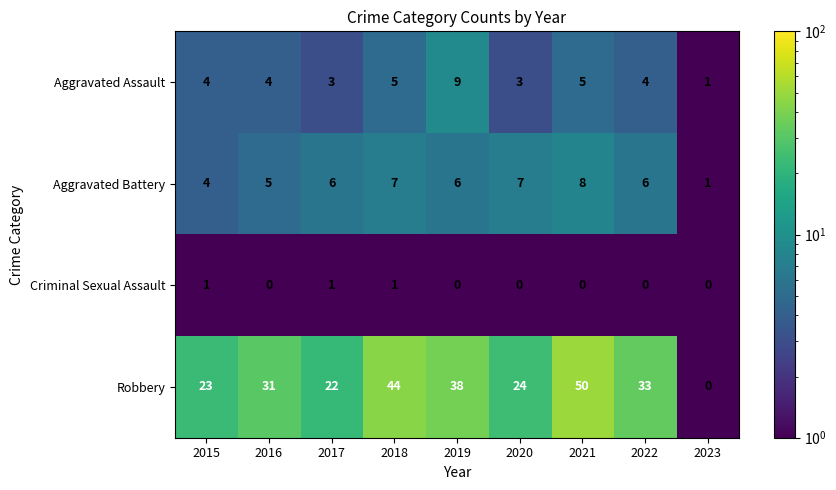

Rank the series by their maximum value, from lowest to highest.

Criminal Sexual Assault, Aggravated Battery, Aggravated Assault, Robbery